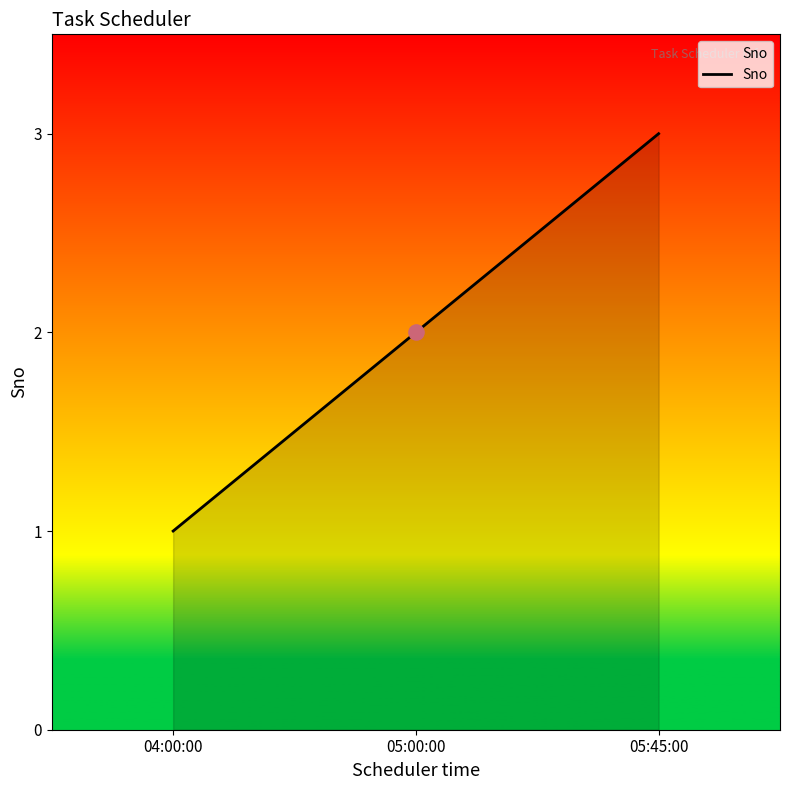

Between 05:45:00 and 05:00:00, which is larger?

05:45:00